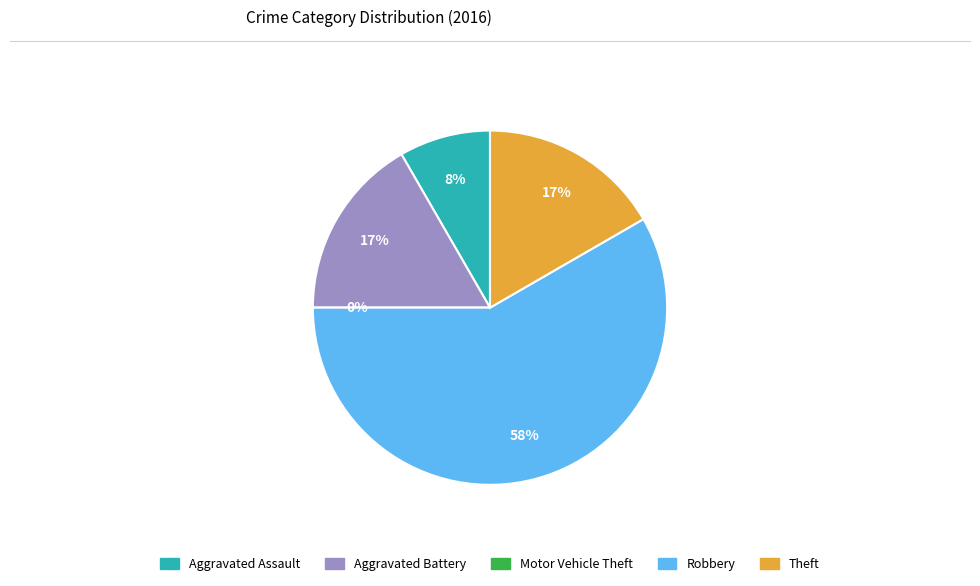

How many segments does this pie chart have?

5